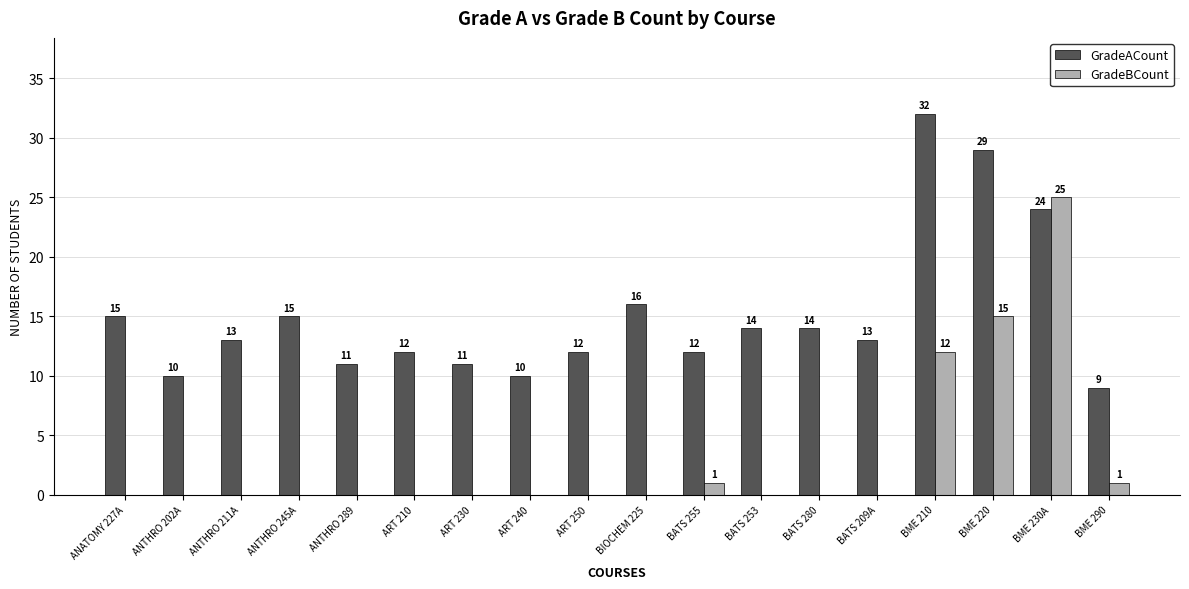

How many groups of bars are there?

18